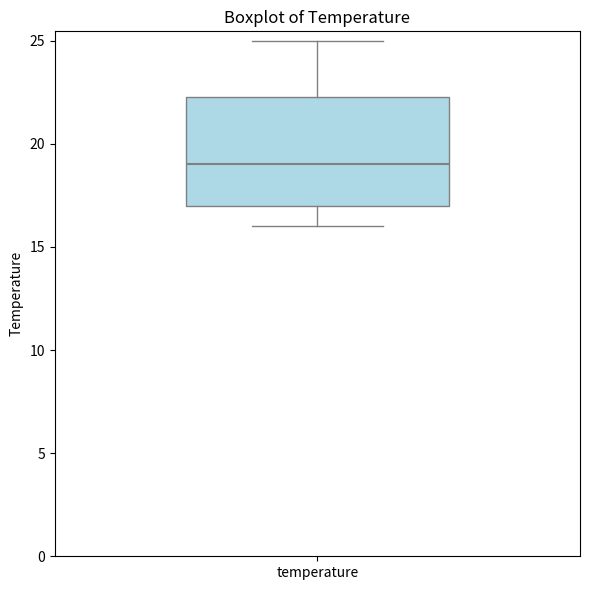

Where is the lower edge of the box for temperature on the y-axis? The values are not printed on the chart, so give them approximately, as read against the axis.

17.0